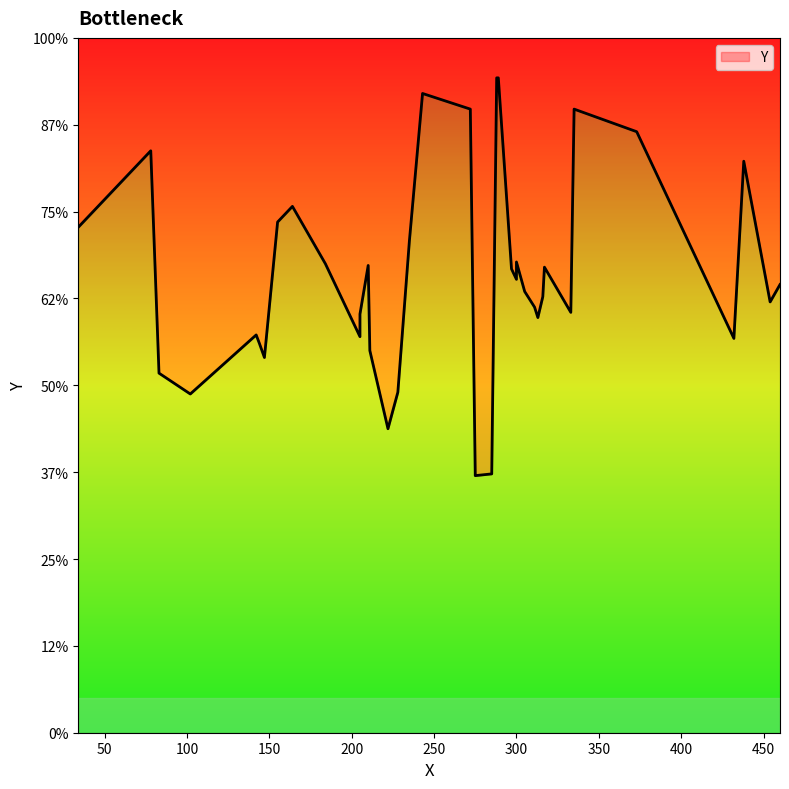

What is the value of the 16th point from the left?

245